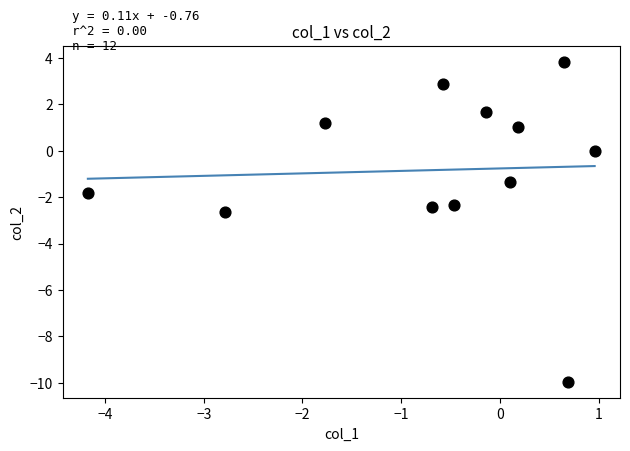

What Y value in the scatter plot is closest to -3?

-2.6